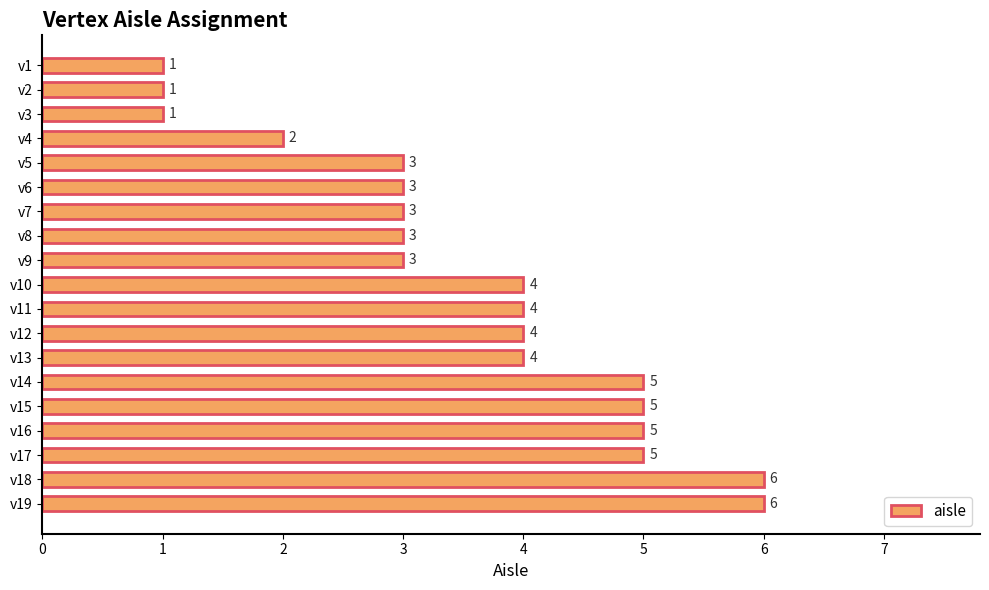

Read the value at v5.

3